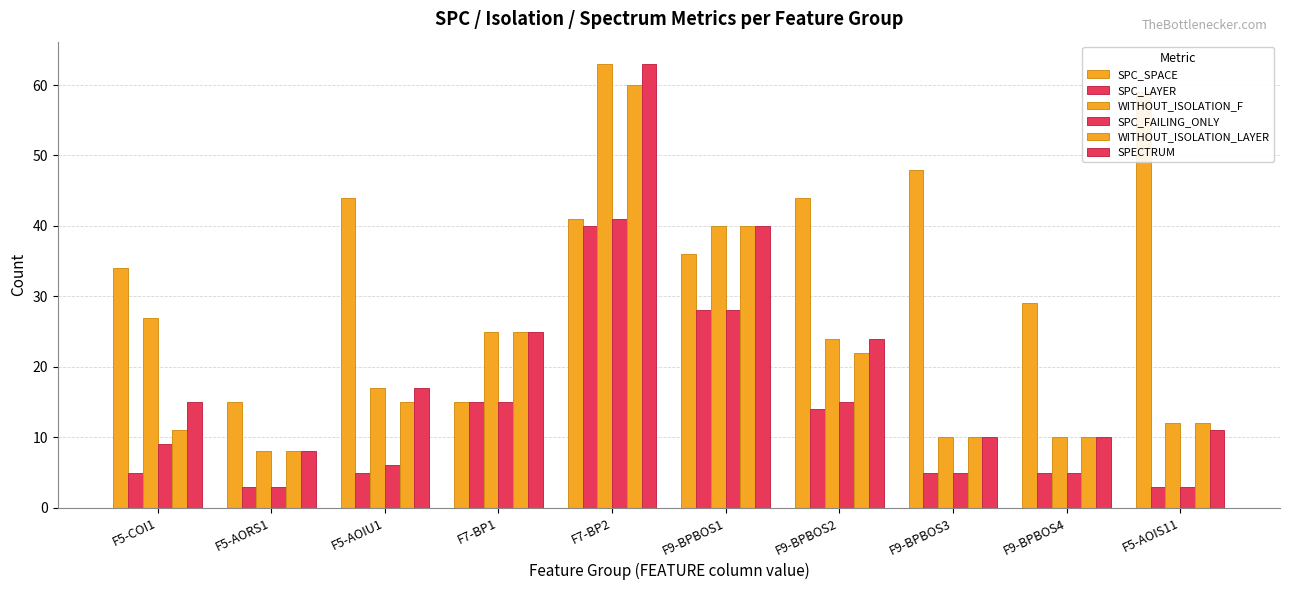

Reading right to left, what are all the values shown in this chart?

SPC_SPACE: 59	29	48	44	36	41	15	44	15	34
SPC_LAYER: 3	5	5	14	28	40	15	5	3	5
WITHOUT_ISOLATION_F: 12	10	10	24	40	63	25	17	8	27
SPC_FAILING_ONLY: 3	5	5	15	28	41	15	6	3	9
WITHOUT_ISOLATION_LAYER: 12	10	10	22	40	60	25	15	8	11
SPECTRUM: 11	10	10	24	40	63	25	17	8	15